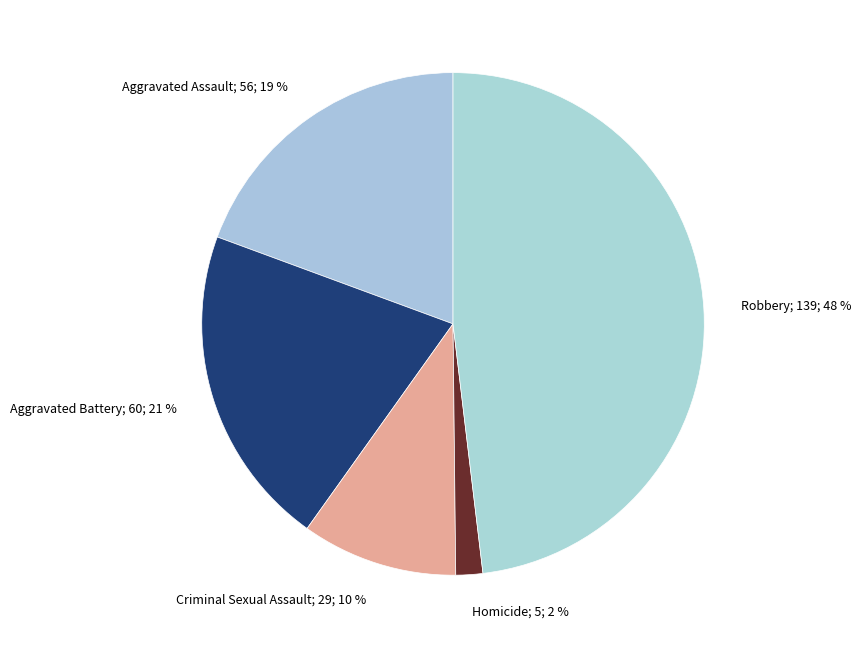

How many slices are in this pie chart?

5